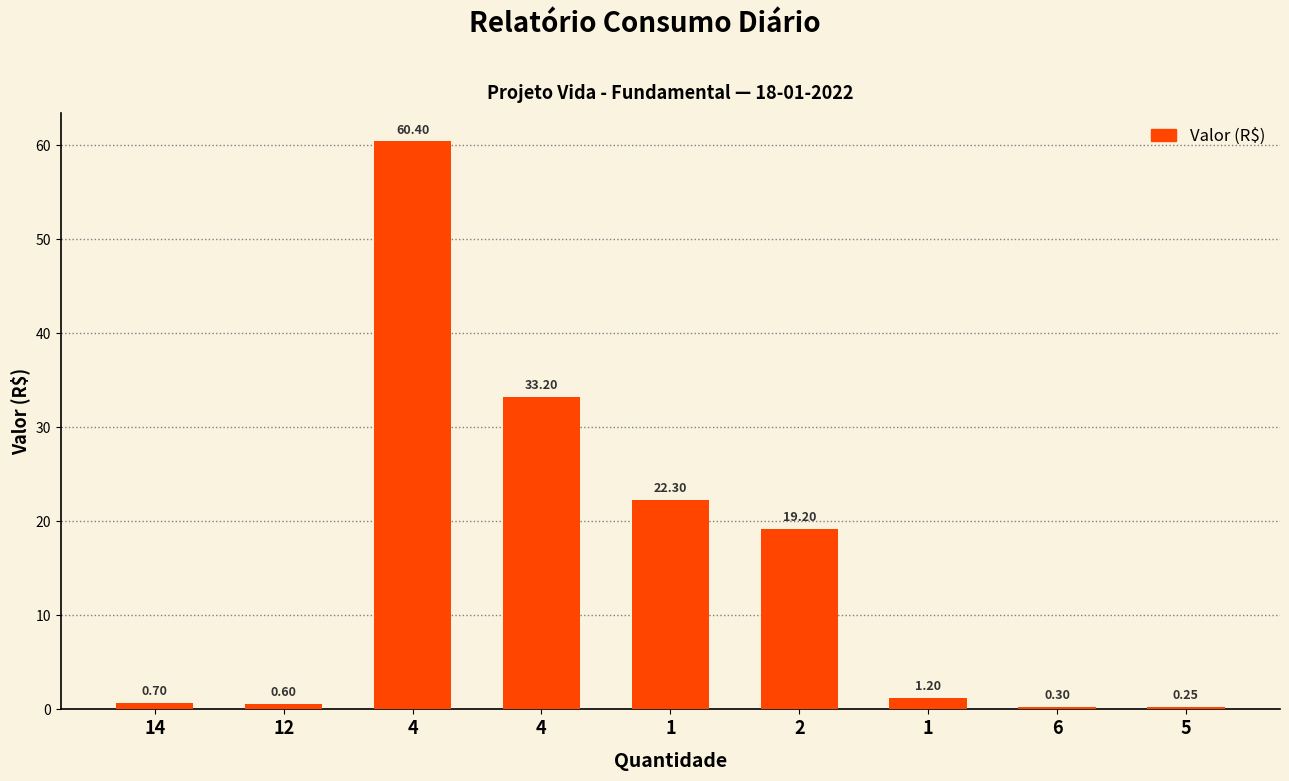

Does the chart contain stacked bars?

No